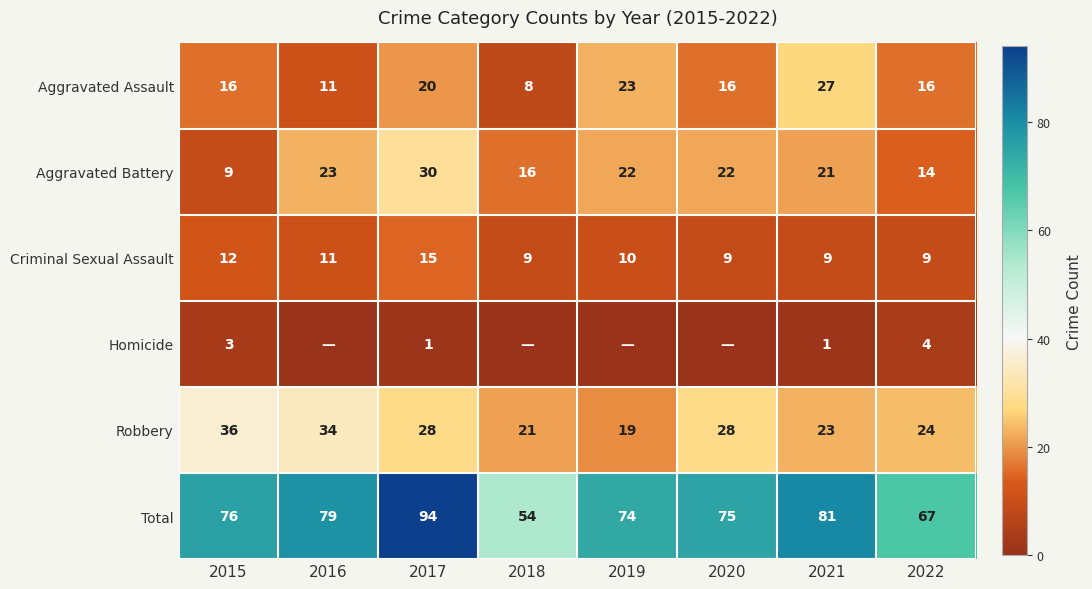

True or false: Aggravated Battery has a value of 9 at 2019.

False